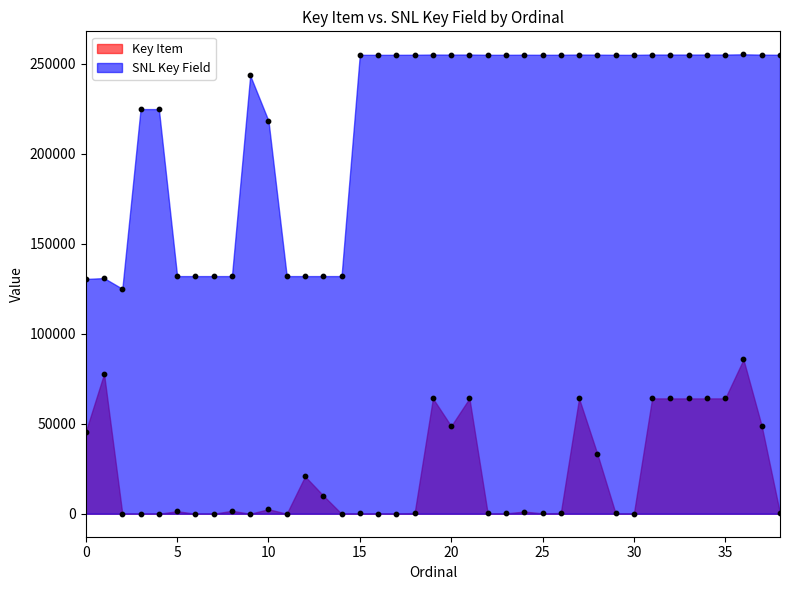

What is the total value across all series at 26?

255542